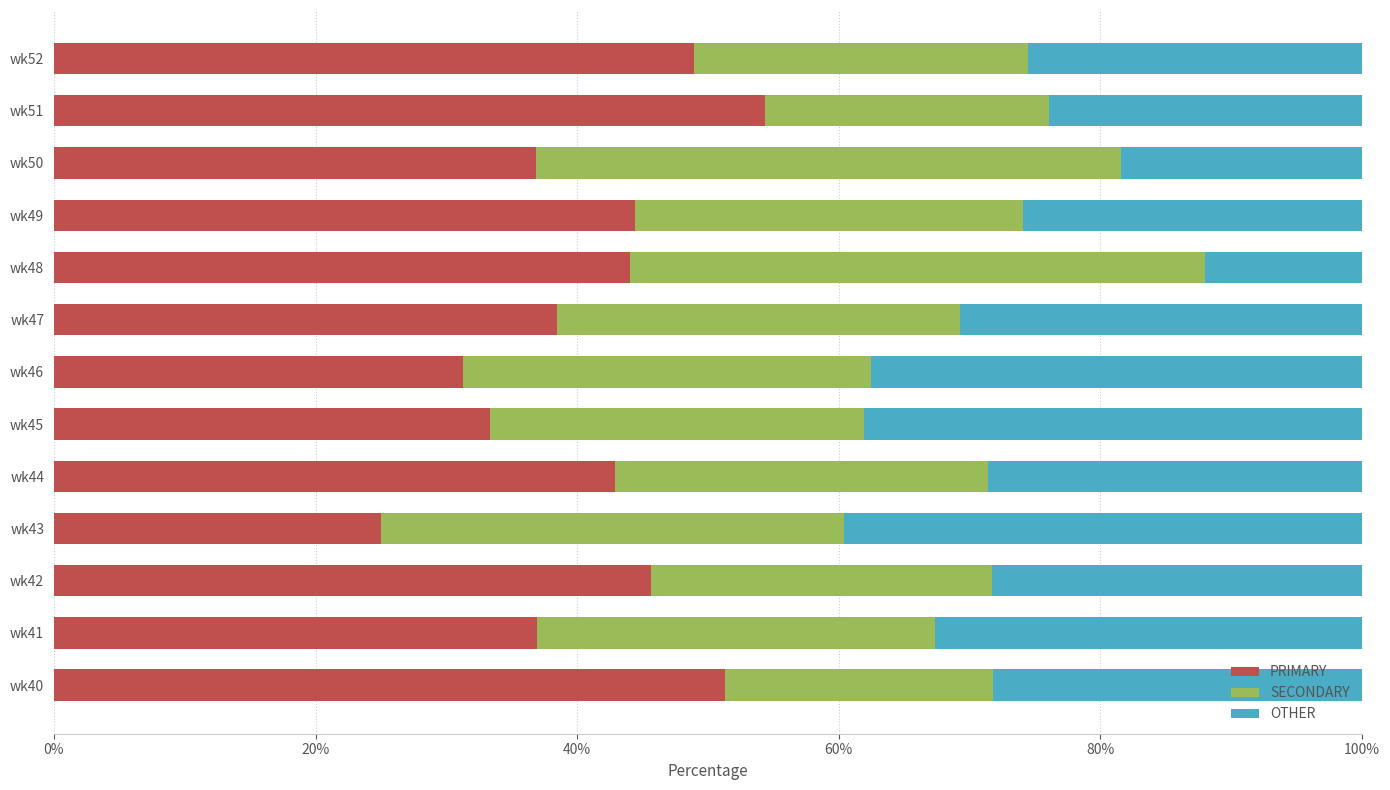

What is the total value across all series at wk43?

100.0